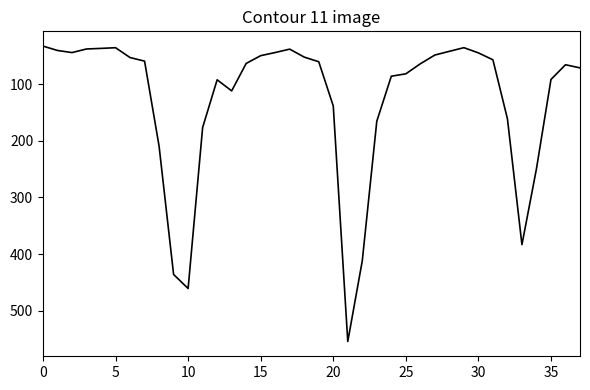

What is the sum of all values?

4873.3